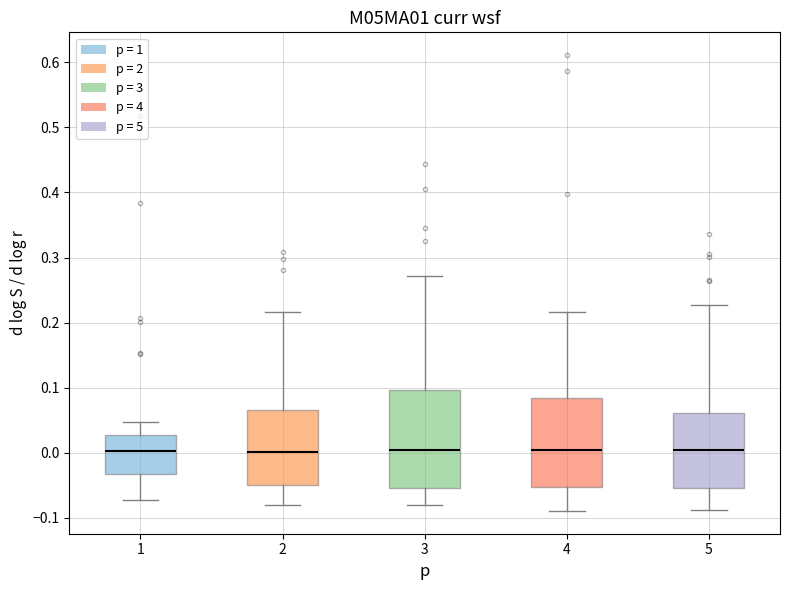

Reading left to right, transcribe this box plot: for each box, give where its median line is, the range the box spans, and where its two whiskers end, as read against the y-axis. The values are not printed on the chart, so give them approximately, as read against the axis.

1: median 0.00, box -0.03 to 0.03, whiskers -0.07 to 0.05
2: median 0.00, box -0.05 to 0.07, whiskers -0.08 to 0.22
3: median 0.00, box -0.05 to 0.10, whiskers -0.08 to 0.27
4: median 0.00, box -0.05 to 0.08, whiskers -0.09 to 0.22
5: median 0.00, box -0.05 to 0.06, whiskers -0.09 to 0.23